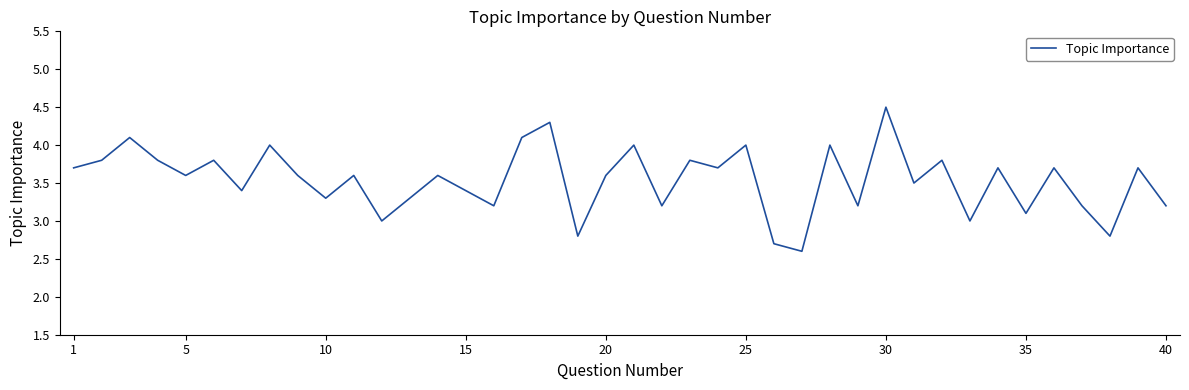

What is the smallest value displayed?

2.6